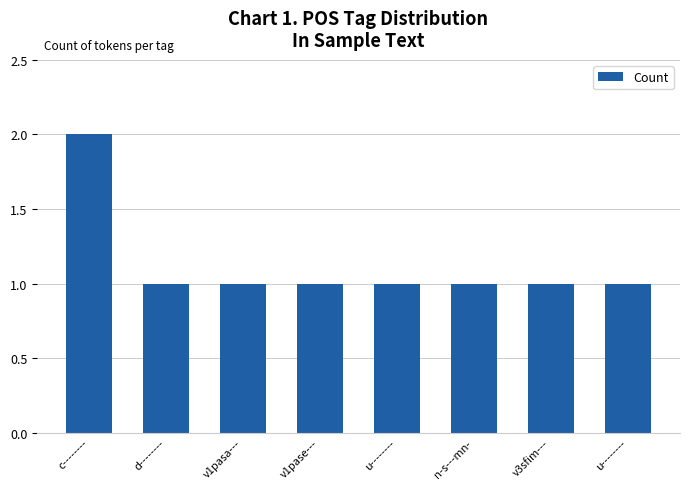

How many bars are there in total?

8